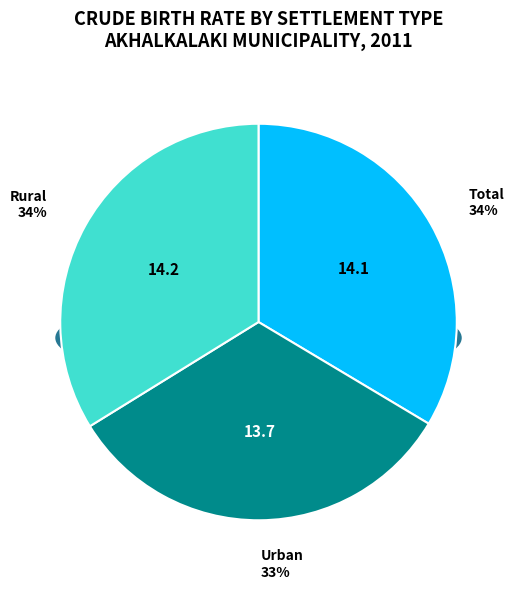

What is the largest slice in the pie chart?

Rural